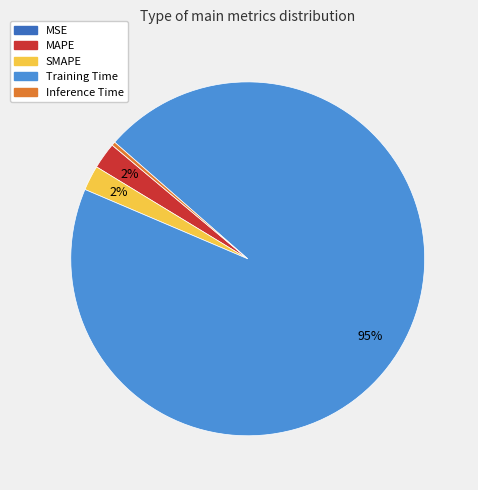

To the nearest percent, what is the difference between the Inference Time and SMAPE slice percentages?

2%